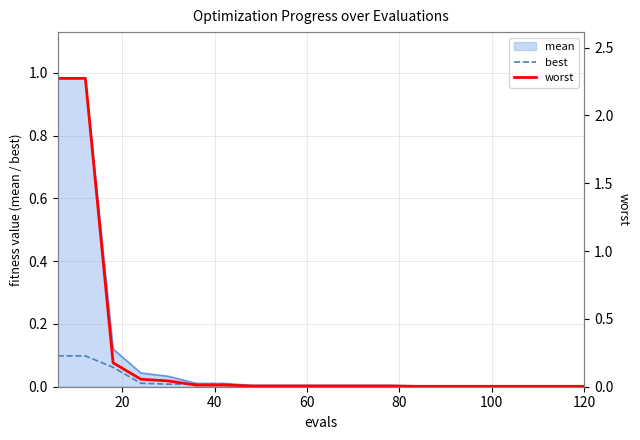

What is the sum of all worst values?

4.9